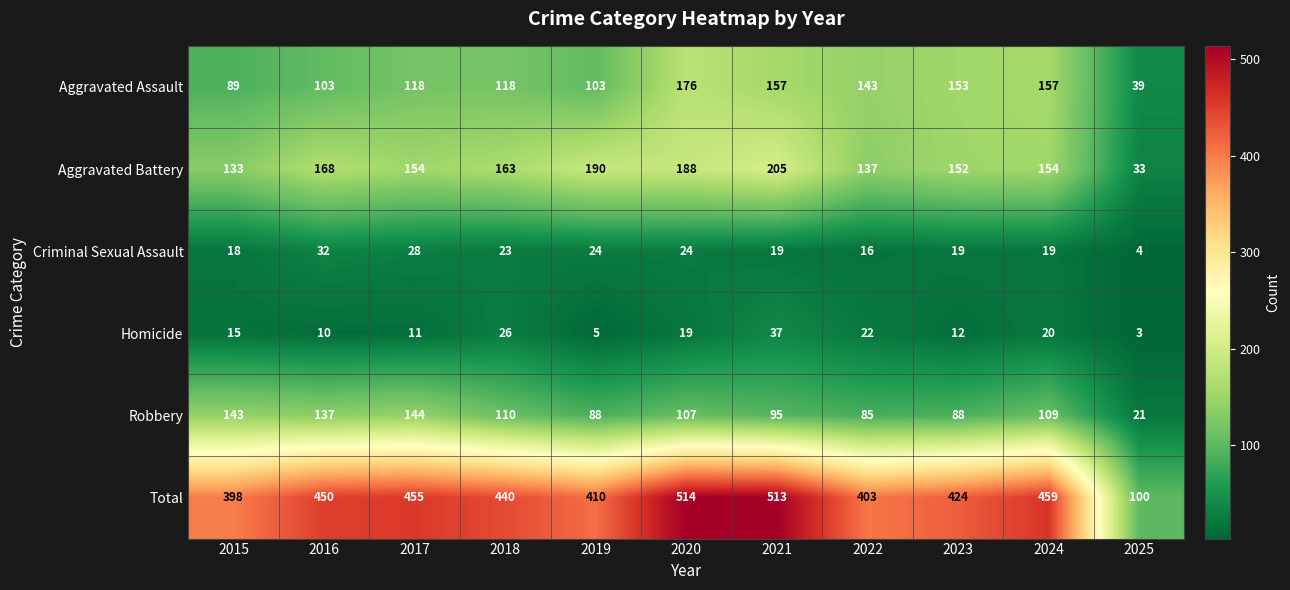

What is the difference between the highest and lowest values at 2019?

405